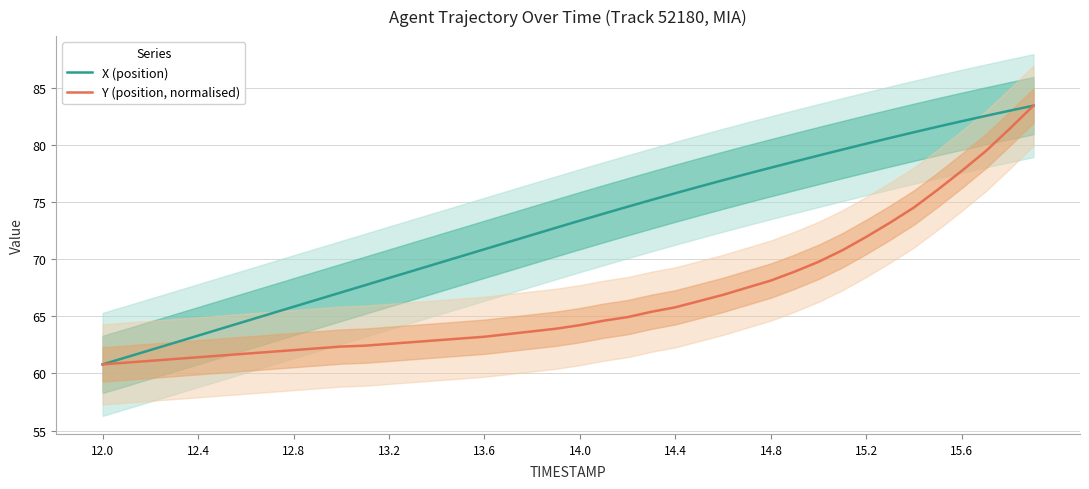

What is the highest value of the X (position) series?

83.4